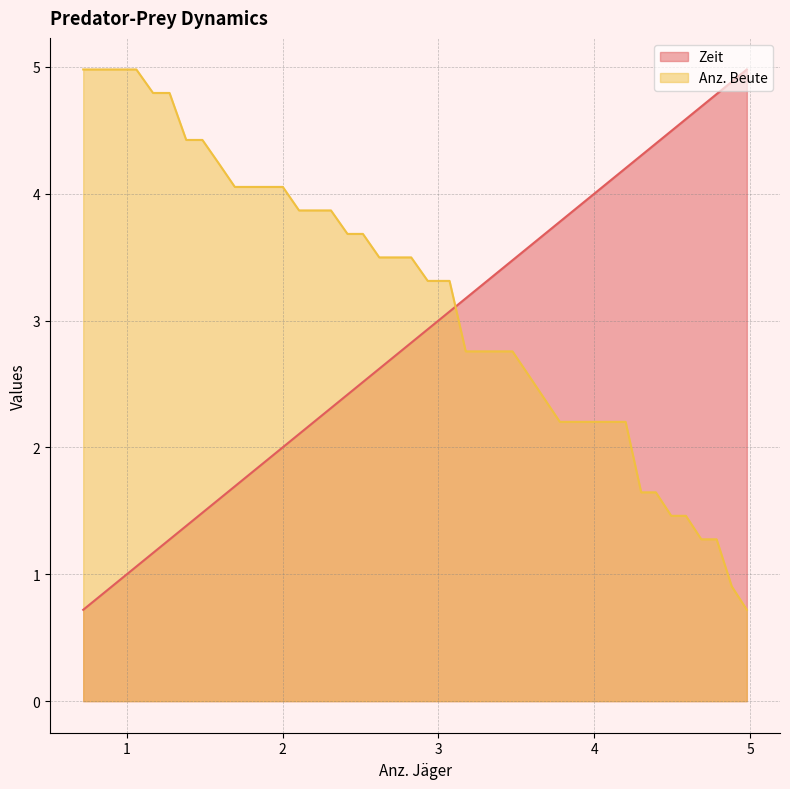

True or false: Anz. Beute and Zeit cross at least once.

True